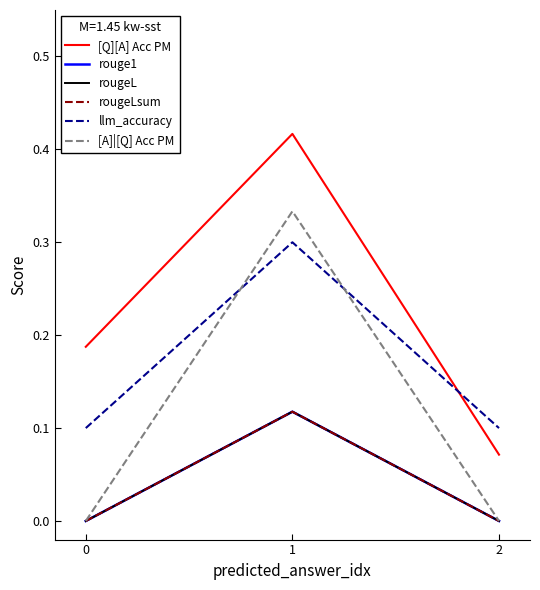

At 2, list the series in order from smallest to largest.

rouge1, rougeL, rougeLsum, [A]|[Q] Acc PM, [Q][A] Acc PM, llm_accuracy